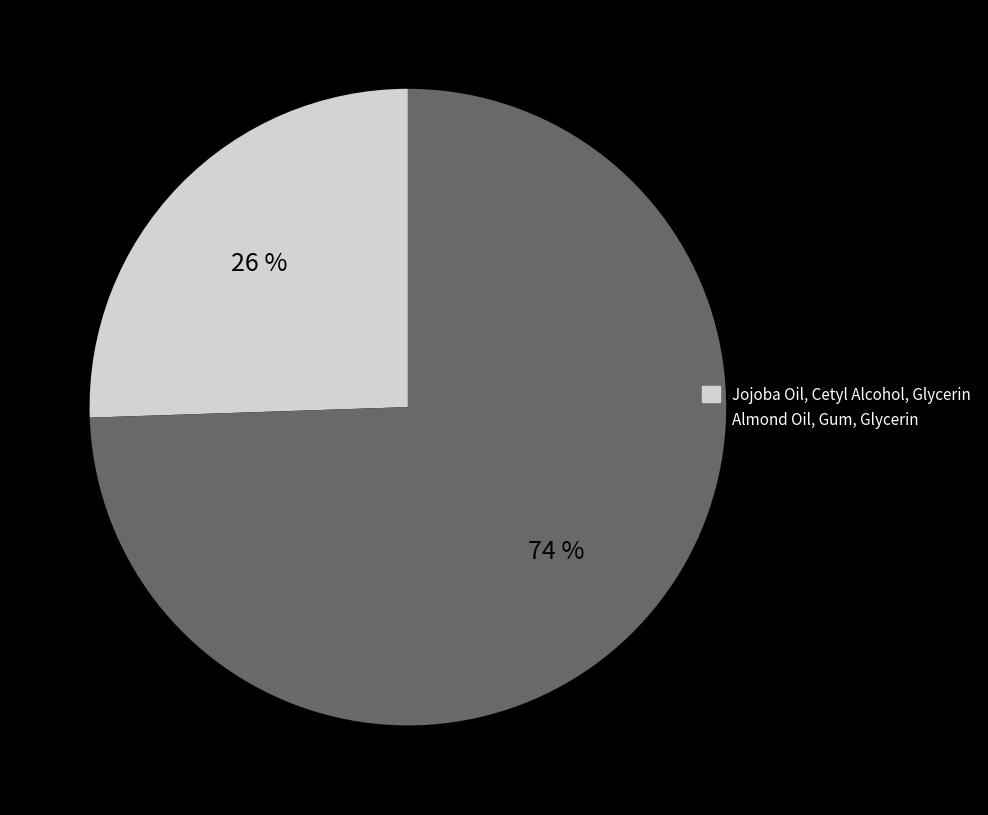

What is the largest slice in the pie chart?

Almond Oil, Gum, Glycerin